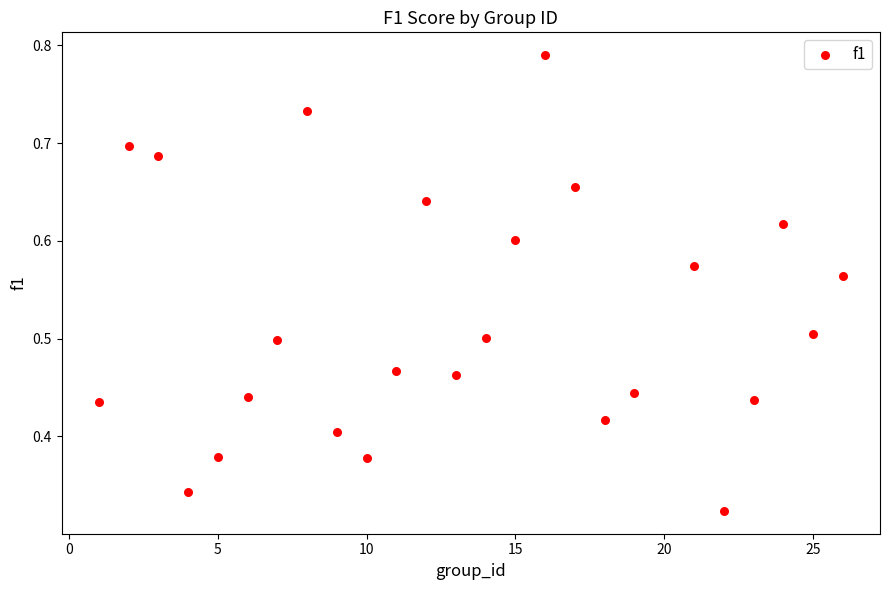

What is the range of X values (max minus min)?

25.0